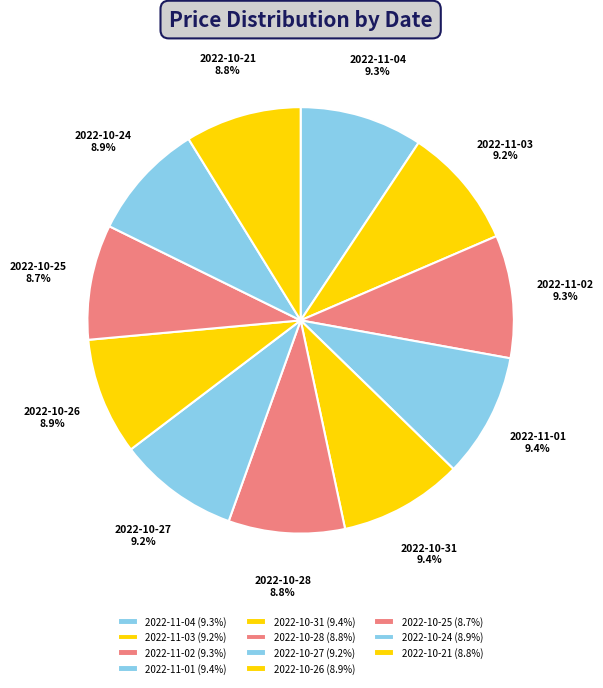

To the nearest percent, what percentage of the pie is 2022-11-02?

9%